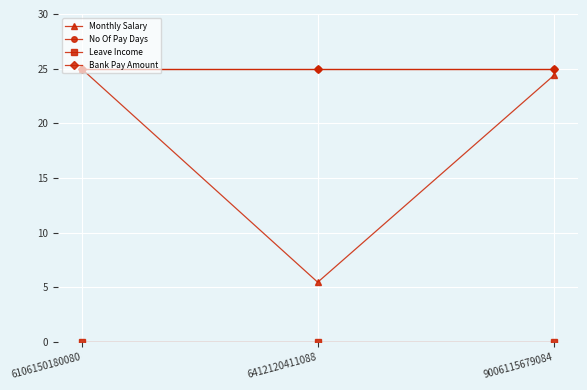

How many lines are shown in the chart?

4